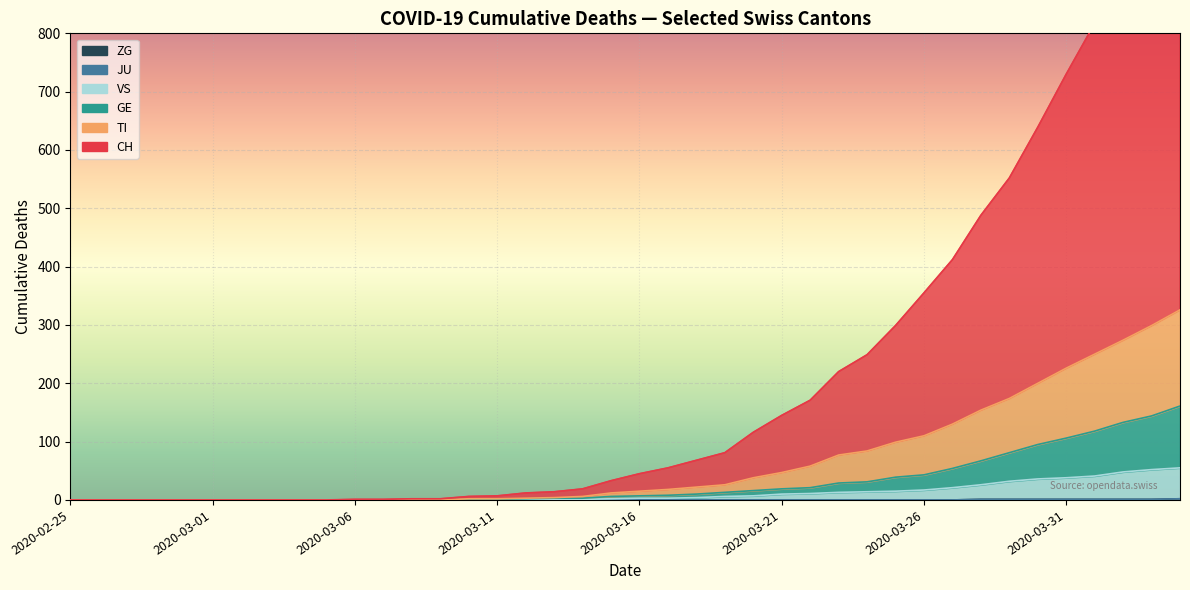

How many values in the VS series are below 3?

20